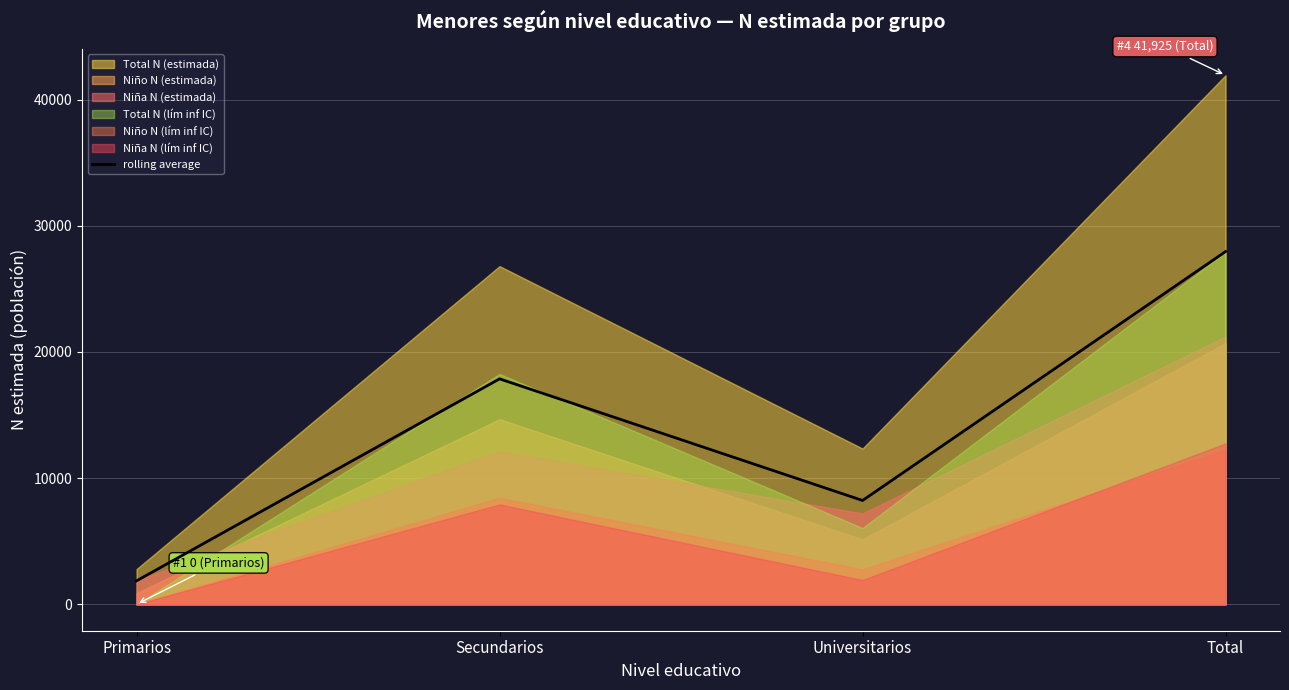

What is the change in value from Universitarios to Total?

+19723.3